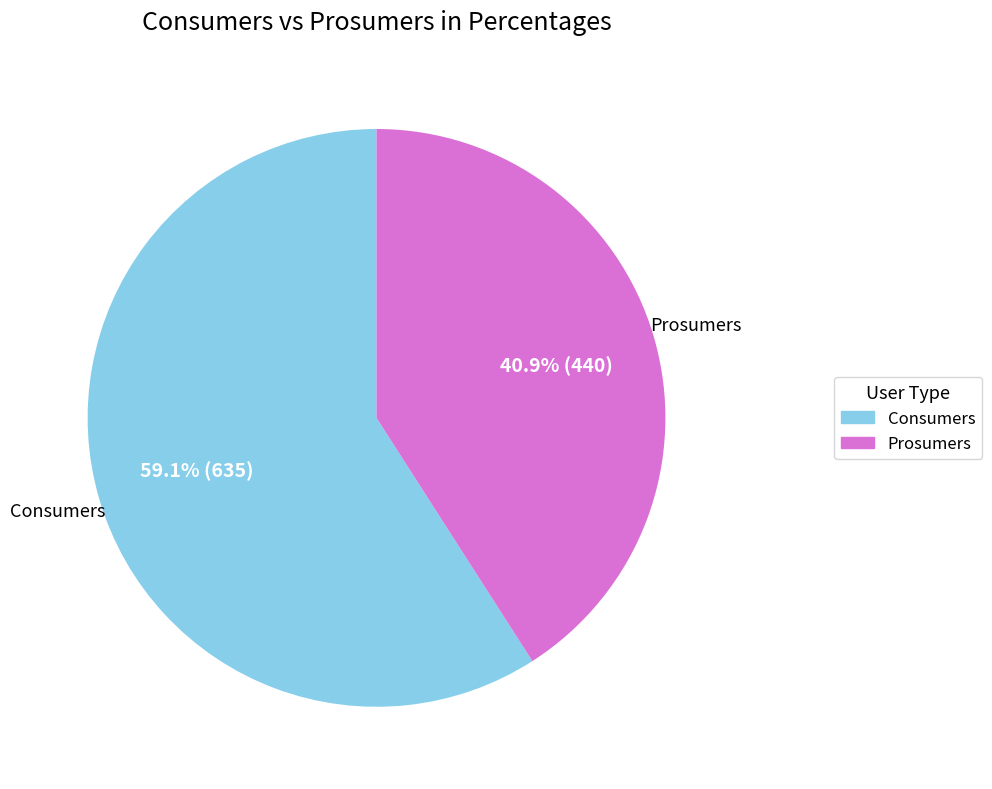

Does Consumers represent more than half of the total?

Yes